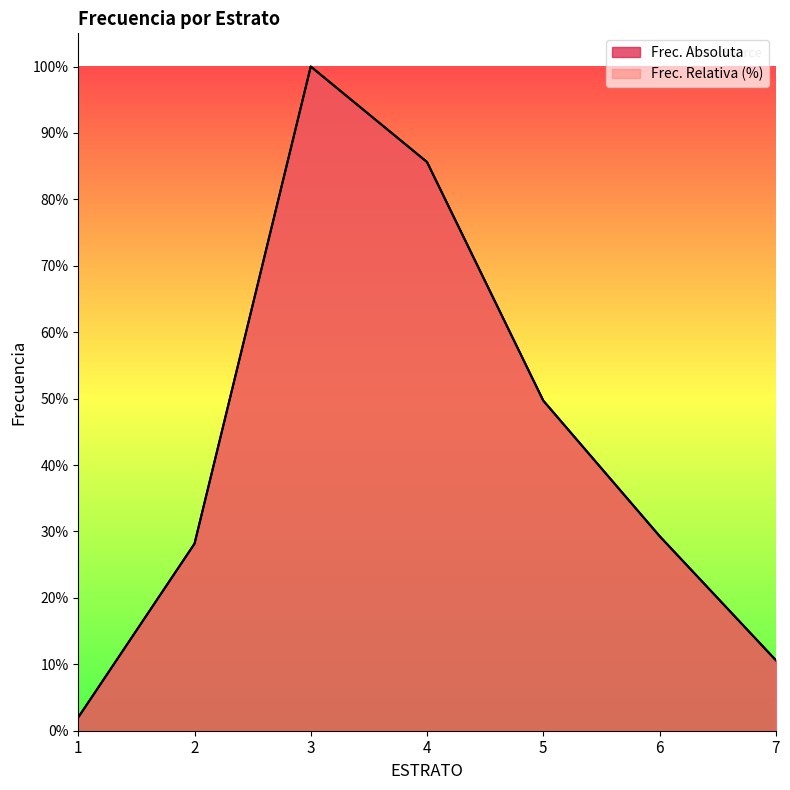

How many interior local peaks does the Frec. Absoluta series have?

1